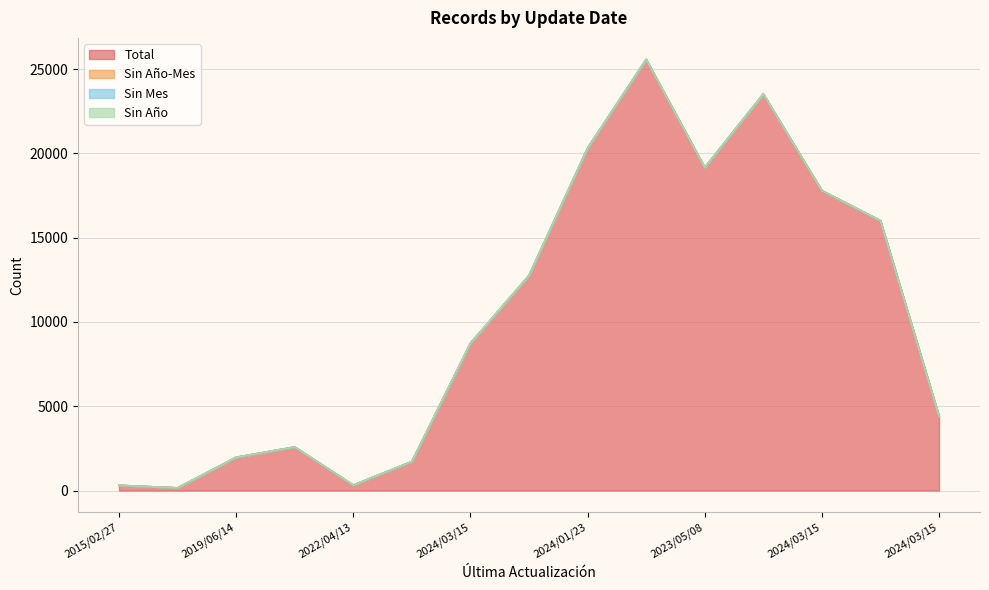

What is the difference between the highest and lowest values at 2024/03/06?

16011